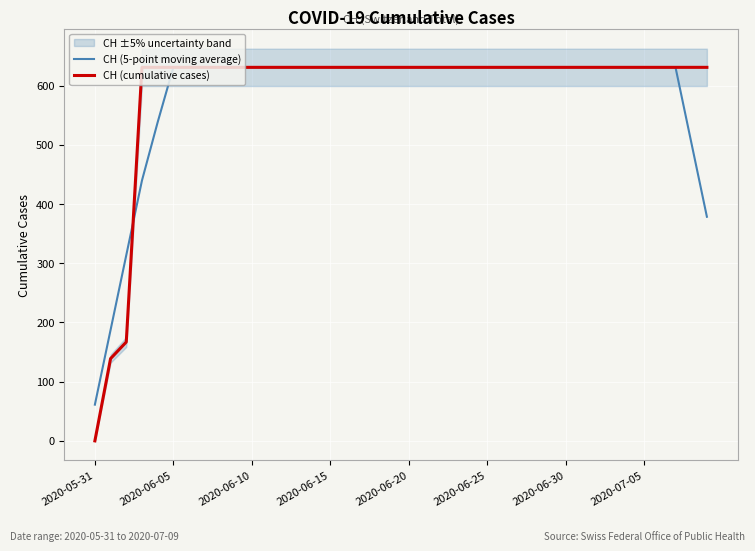

List the series in order of their peak value, lowest first.

CH (5-point moving average), CH (cumulative cases)